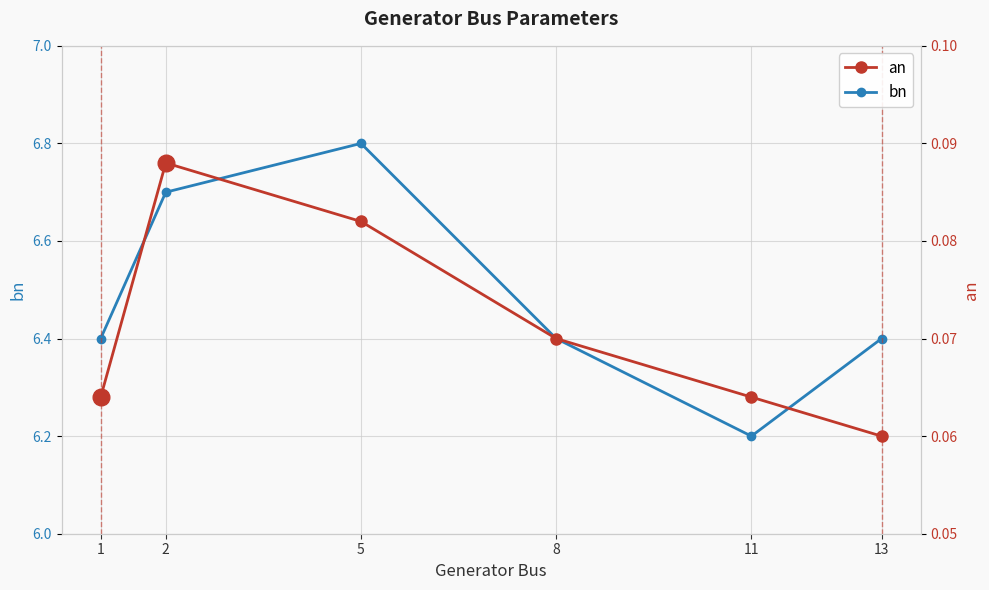

The bn series shows 1.6 at 5. True or false?

False